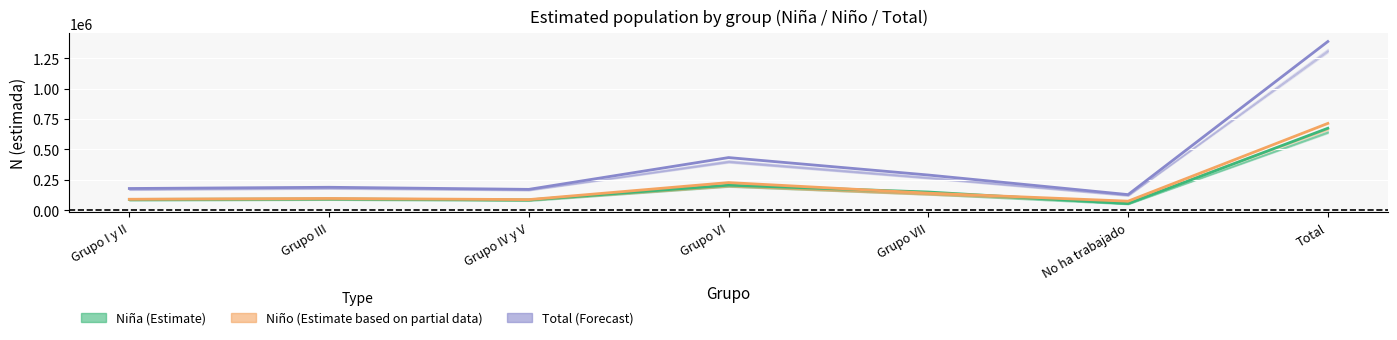

True or false: Niña (Estimate) and Total (Forecast) intersect in this chart.

False